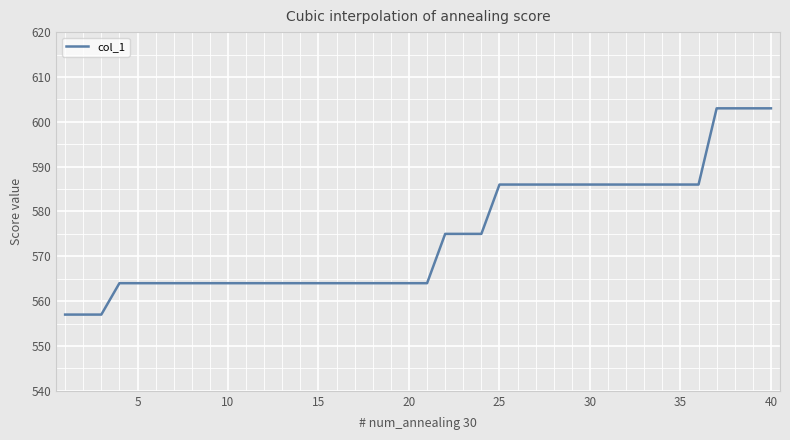

What is the maximum value shown in the chart?

603